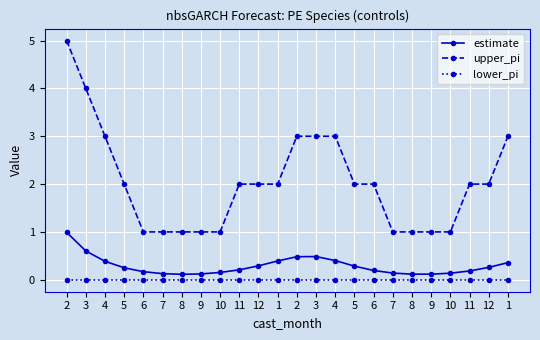

Does the chart have visible grid lines?

Yes